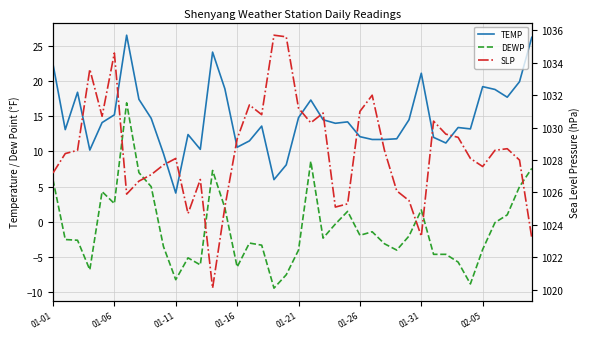

What is the minimum value for TEMP?

4.1